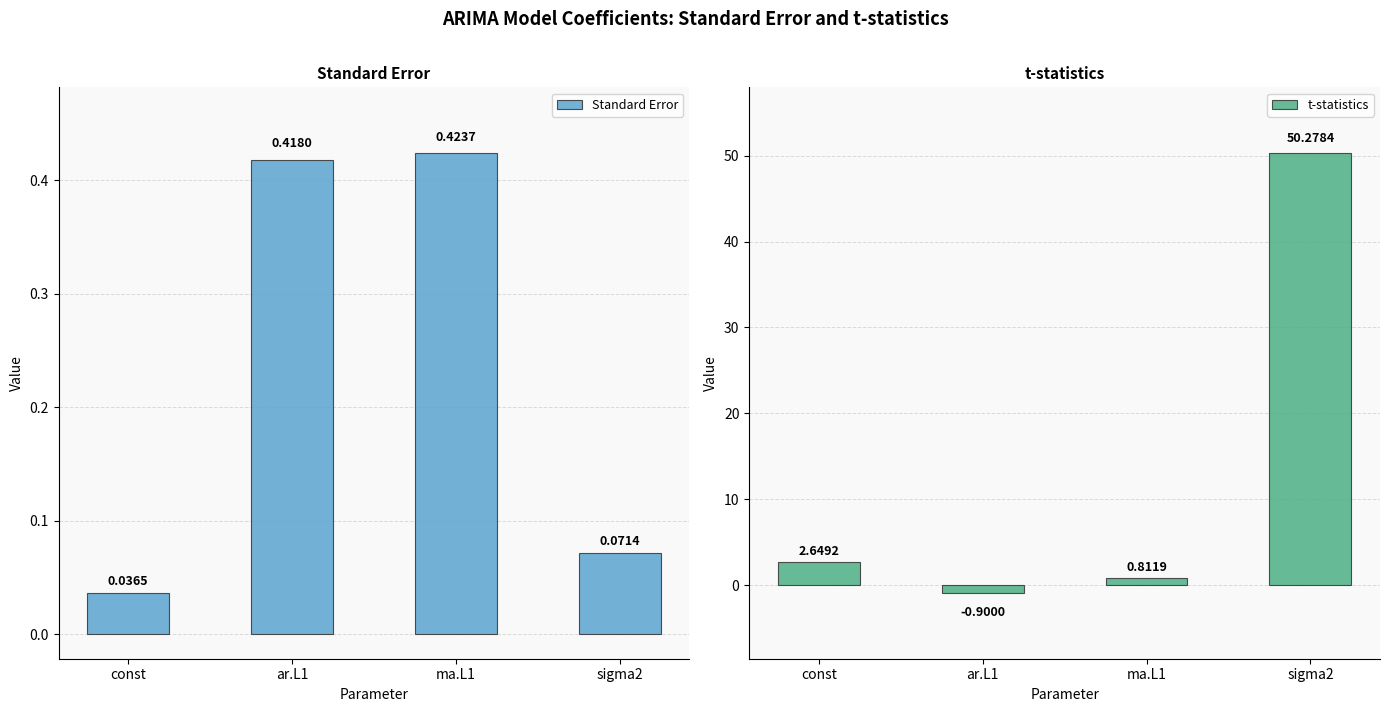

What is the value of the t-statistics bar at the 2nd from the left?

-0.9